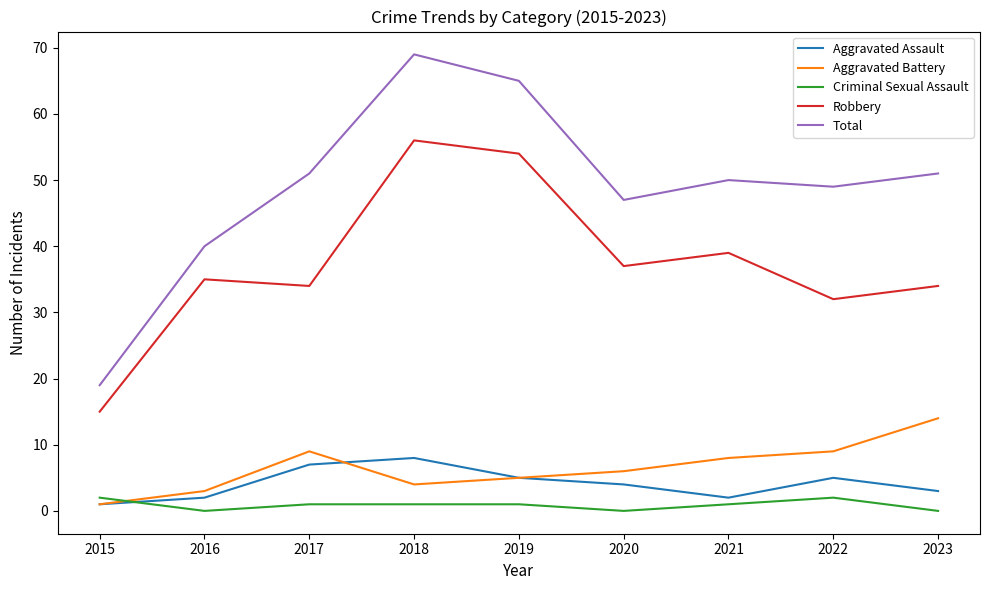

True or false: Aggravated Assault has more than 1 points higher than both neighbors.

True